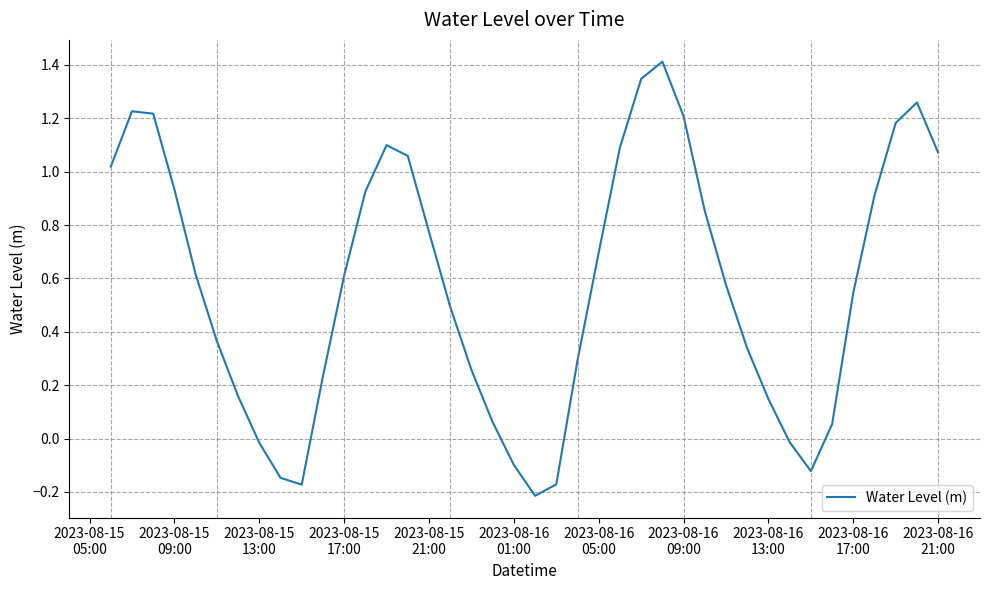

What is the maximum value shown in the chart?

1.4